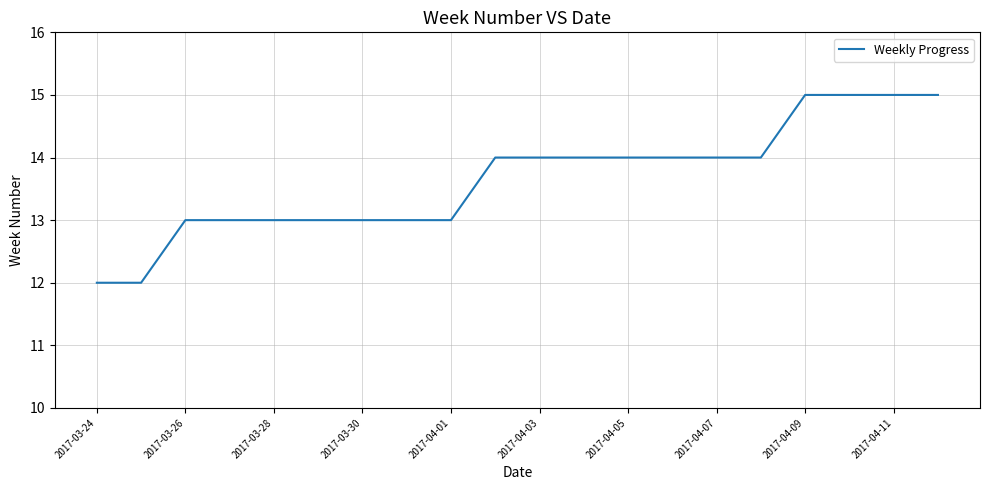

What is the difference between the maximum and minimum values?

3